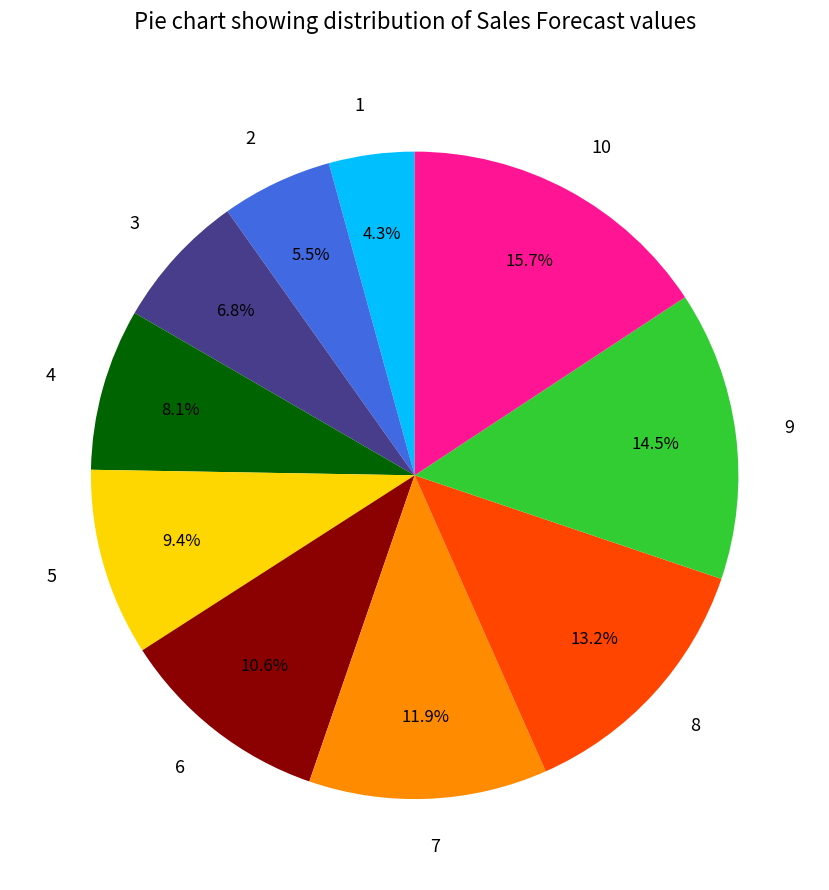

To the nearest percent, what is the difference between the largest and smallest slice percentages?

11%